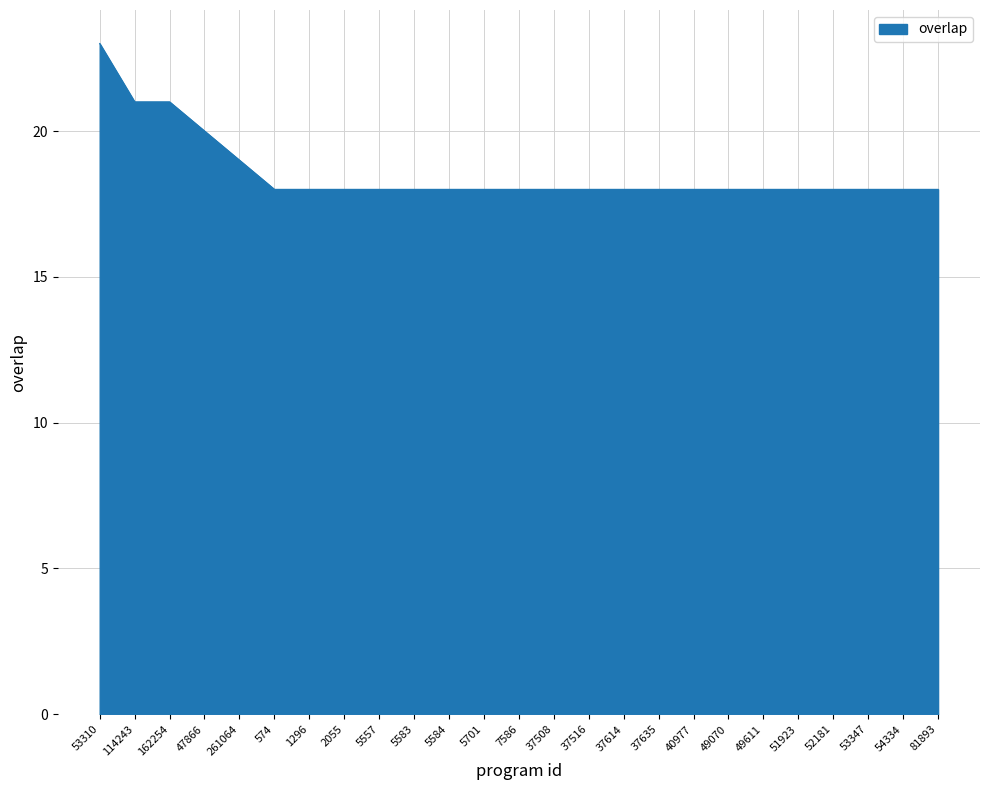

What position from the right is 1296?

19